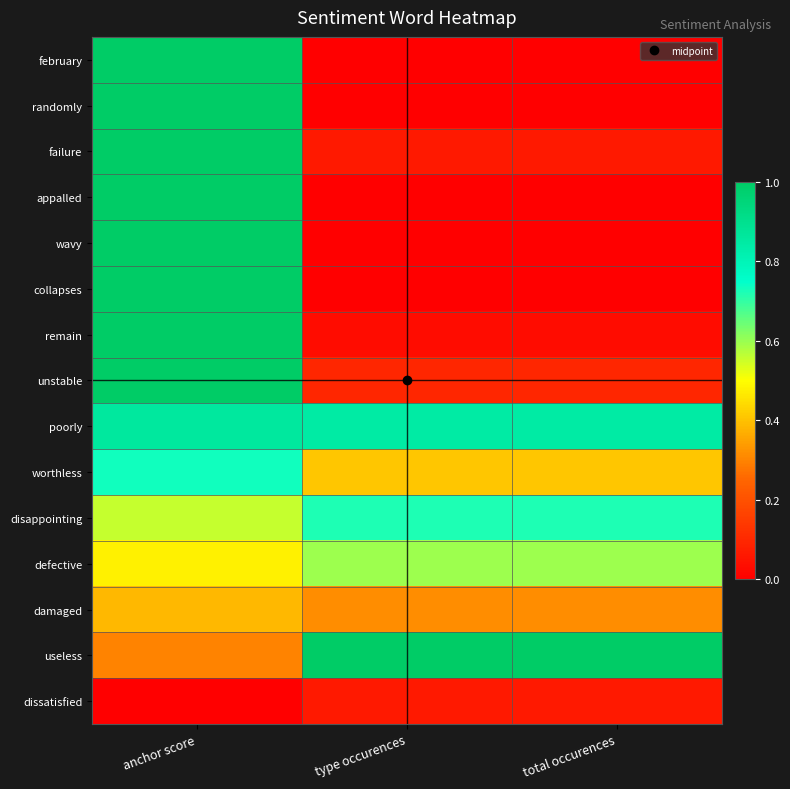

How many series are shown in this chart?

15